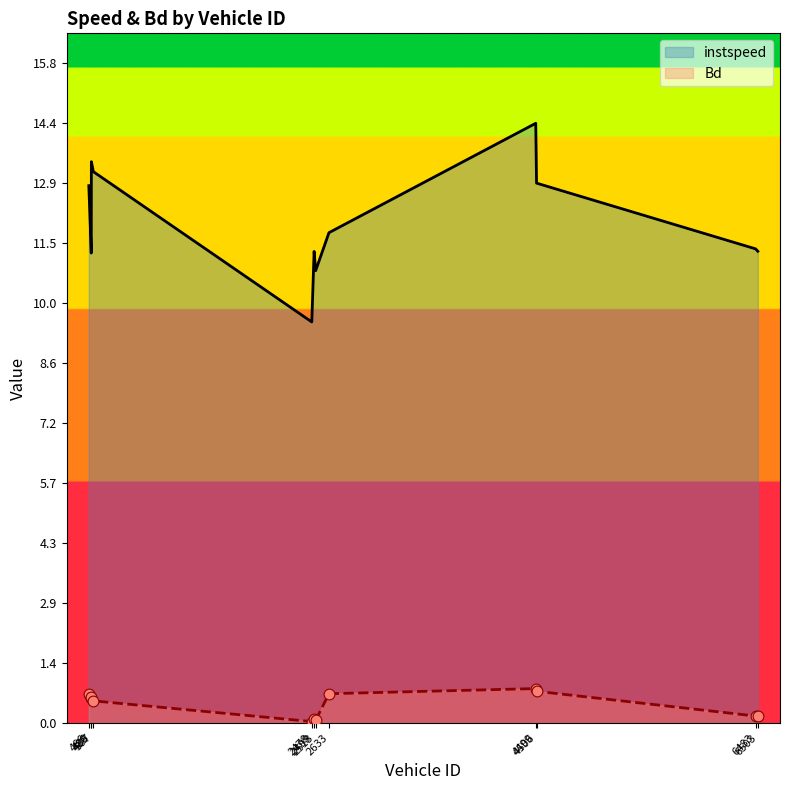

Which series reaches the minimum Y coordinate?

Bd